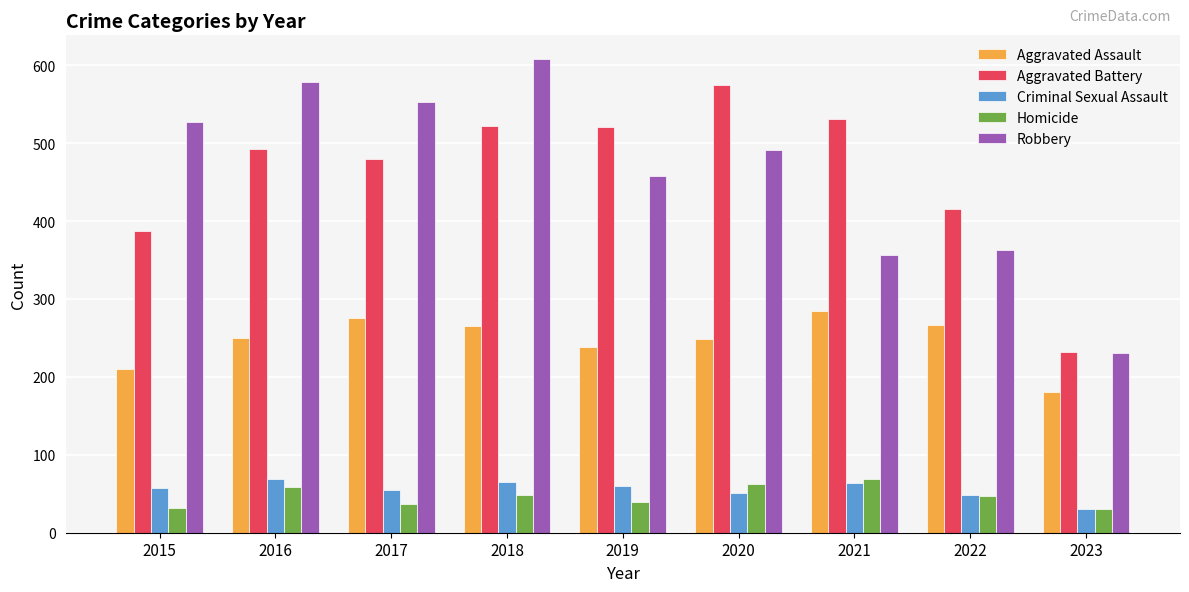

Which category has the highest value across all series?

2018